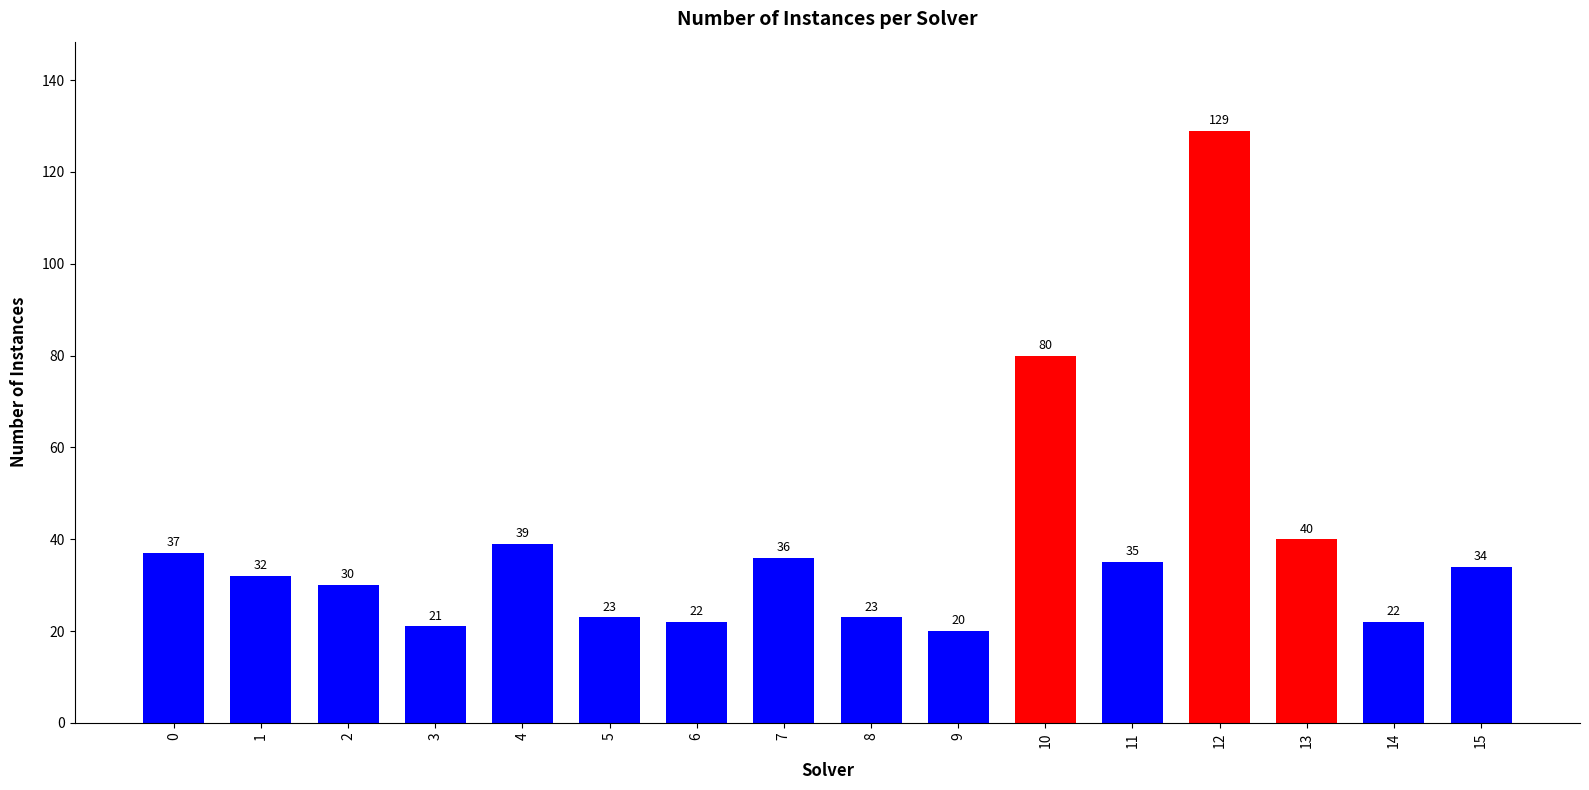

What is the sum of all values?

623